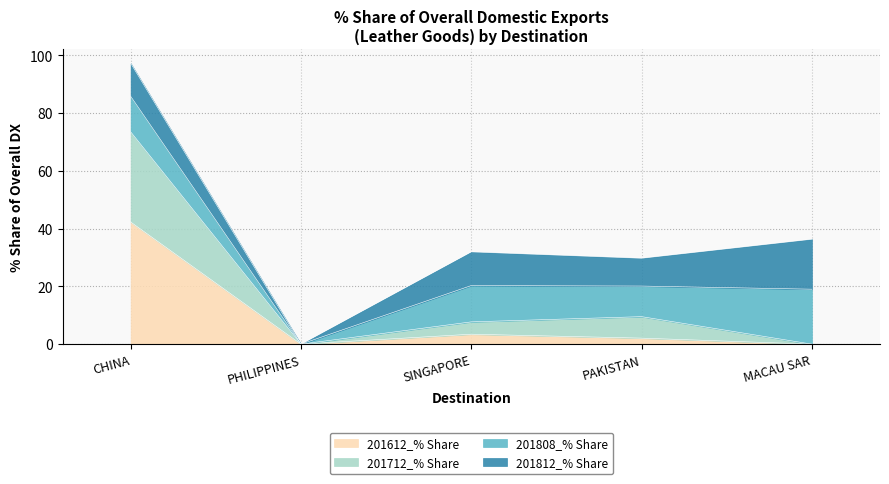

Is it true that 201612_% Share equals 28.5 at PHILIPPINES?

False